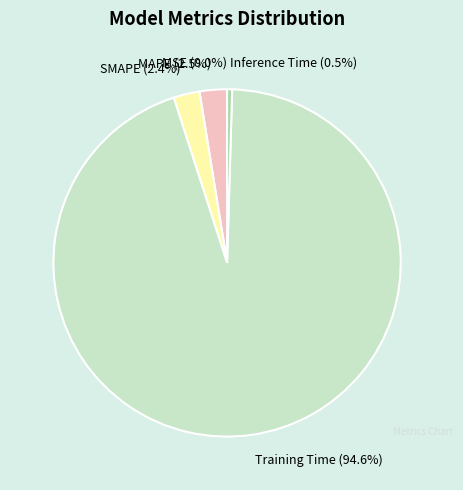

Which has a higher value, Training Time (94.6%) or Inference Time (0.5%)?

Training Time (94.6%)